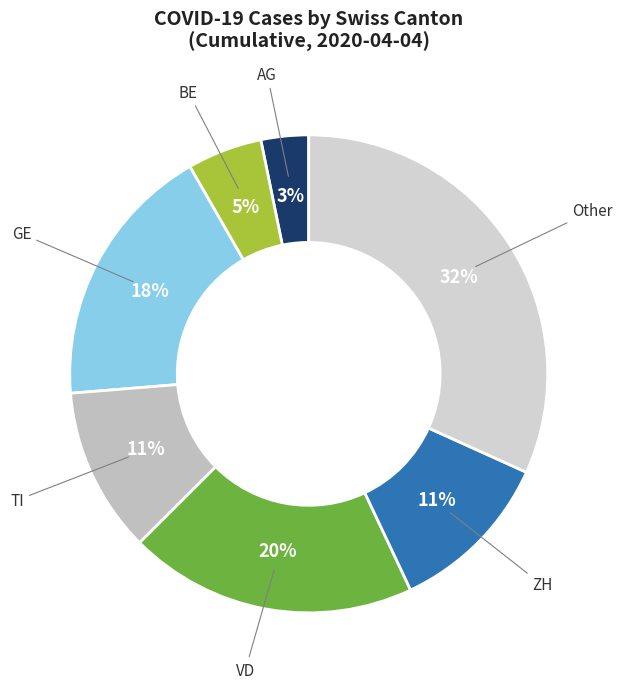

How many segments does this pie chart have?

7